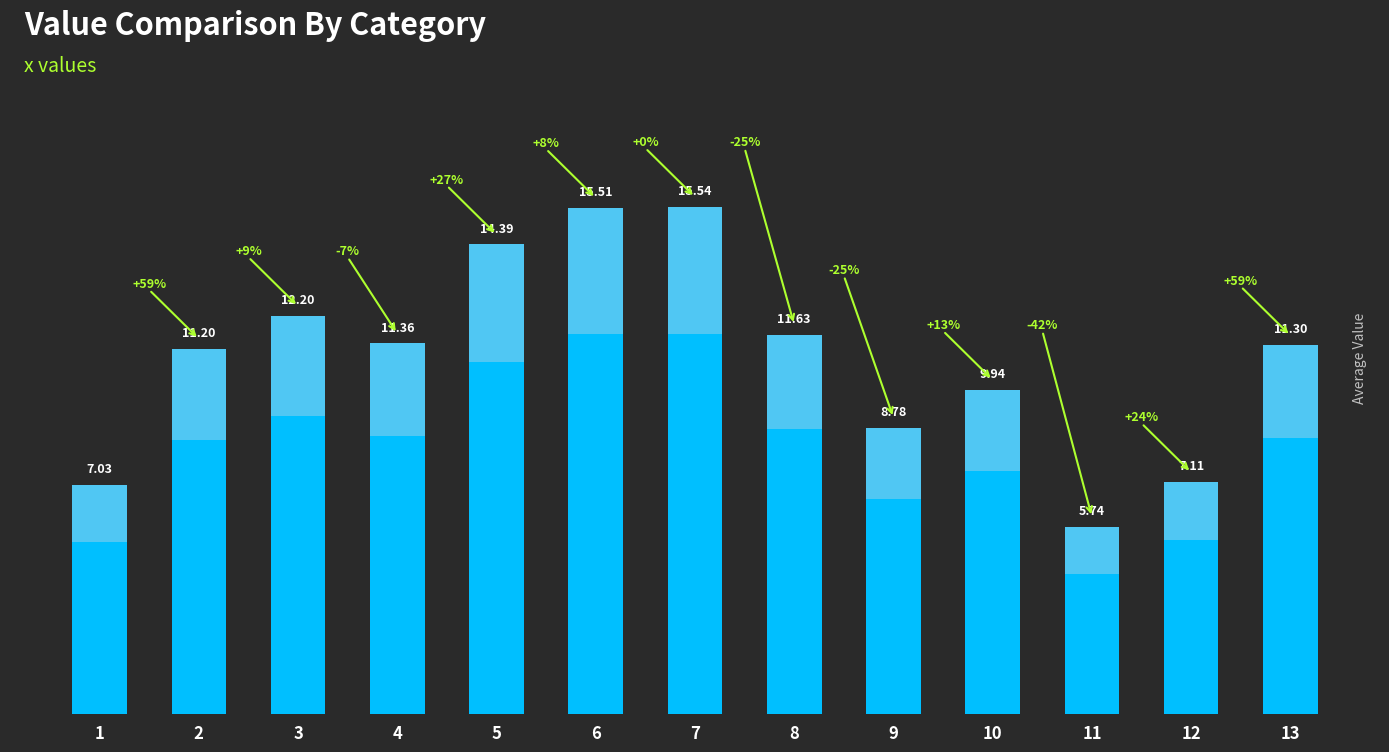

At which category does the chart reach its minimum across all series?

11